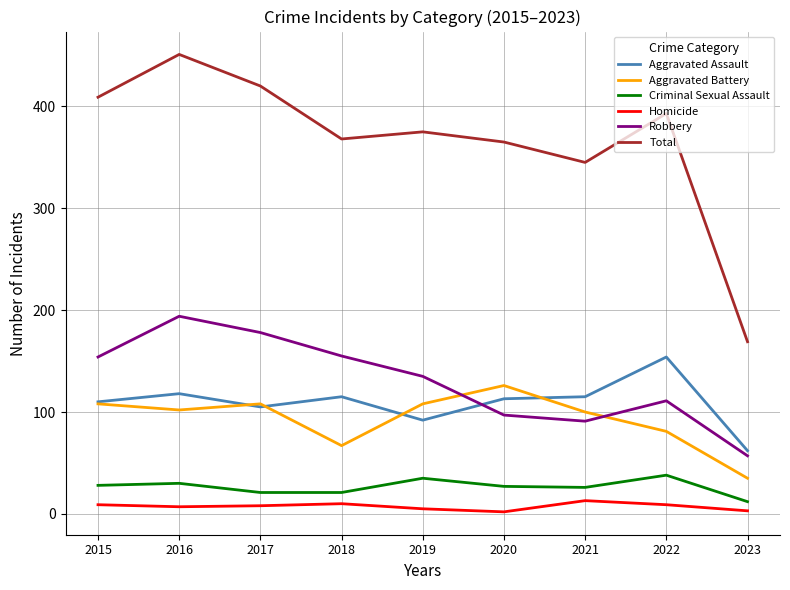

What is the minimum value shown in the chart?

2